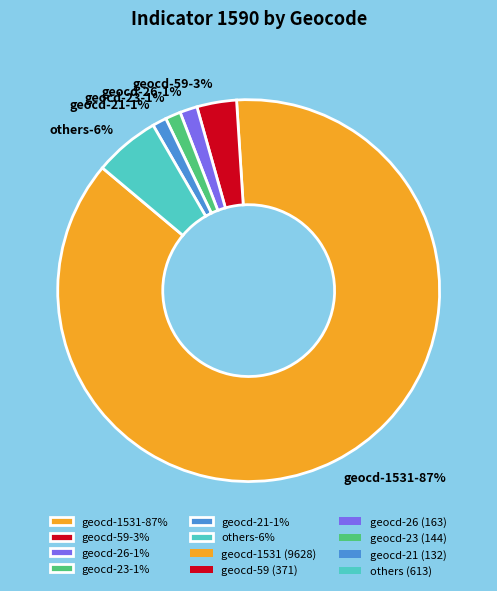

What portion of the pie excludes 1590-9?

98.5%